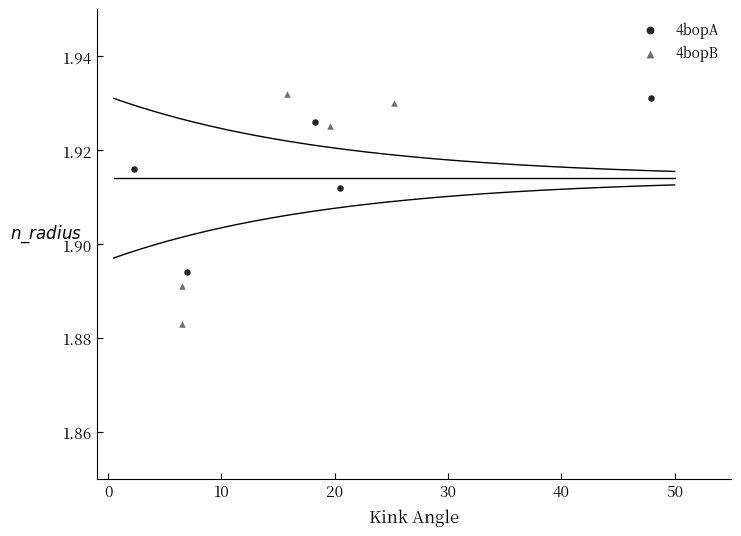

Which series contains the lowest Y value?

4bopB